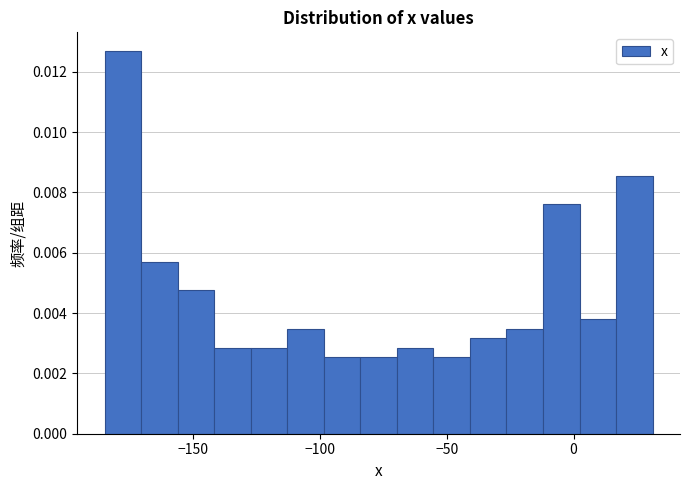

Read against the x-axis, roughly where is the centre of the tallest bar?

-180